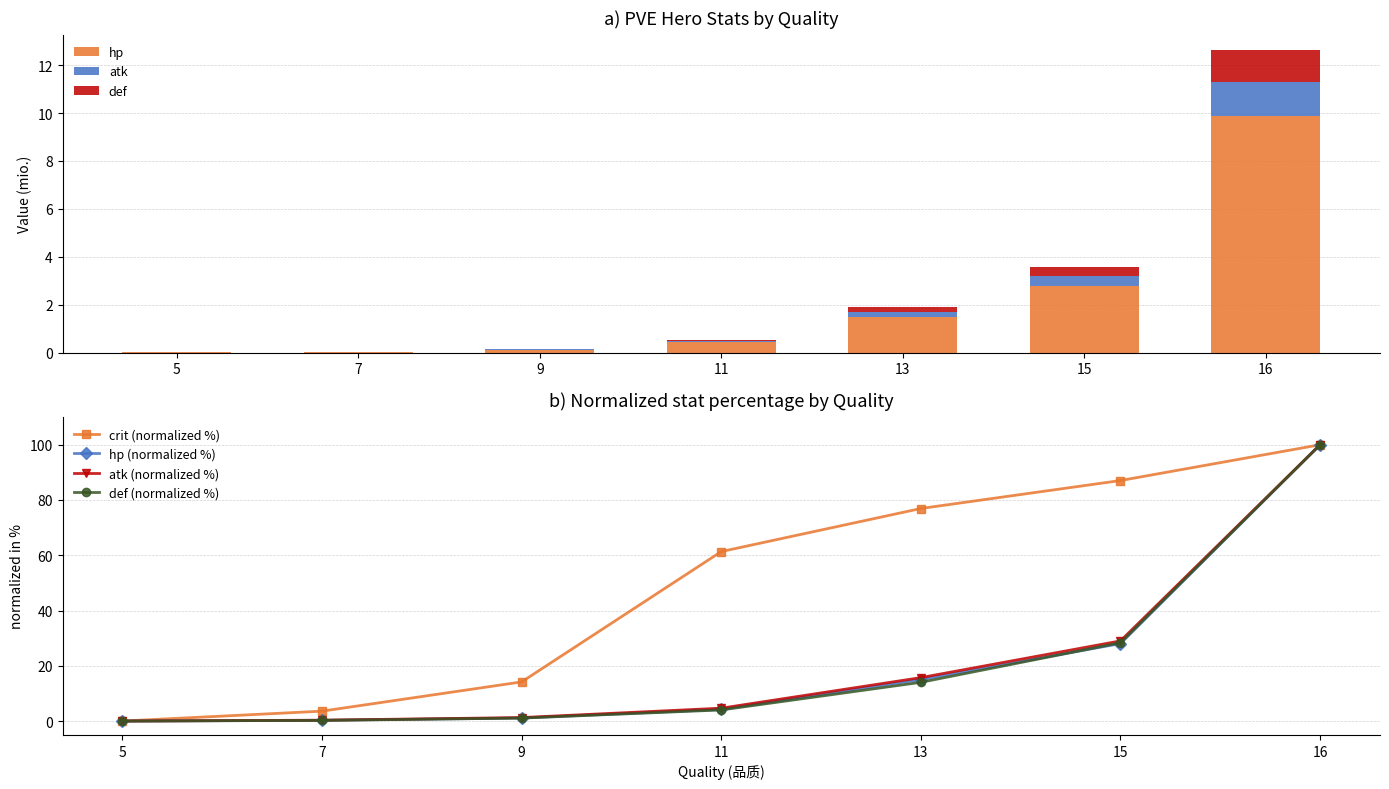

The hp series shows 7.0 at 11. True or false?

False